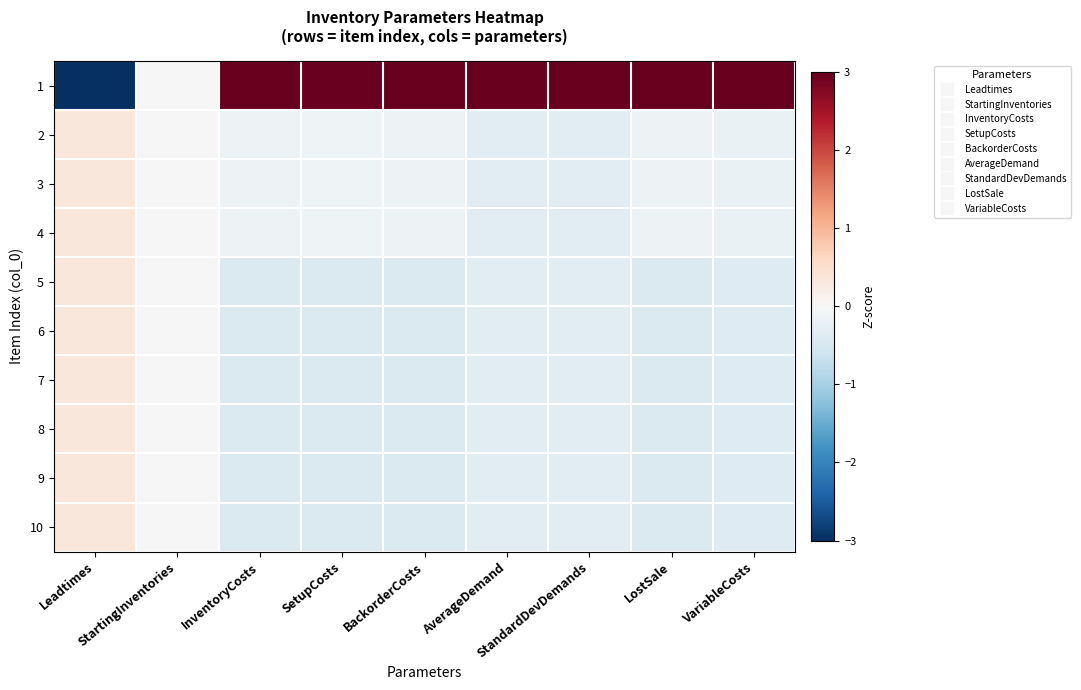

Between StandardDevDemands and LostSale, which is larger?

StandardDevDemands